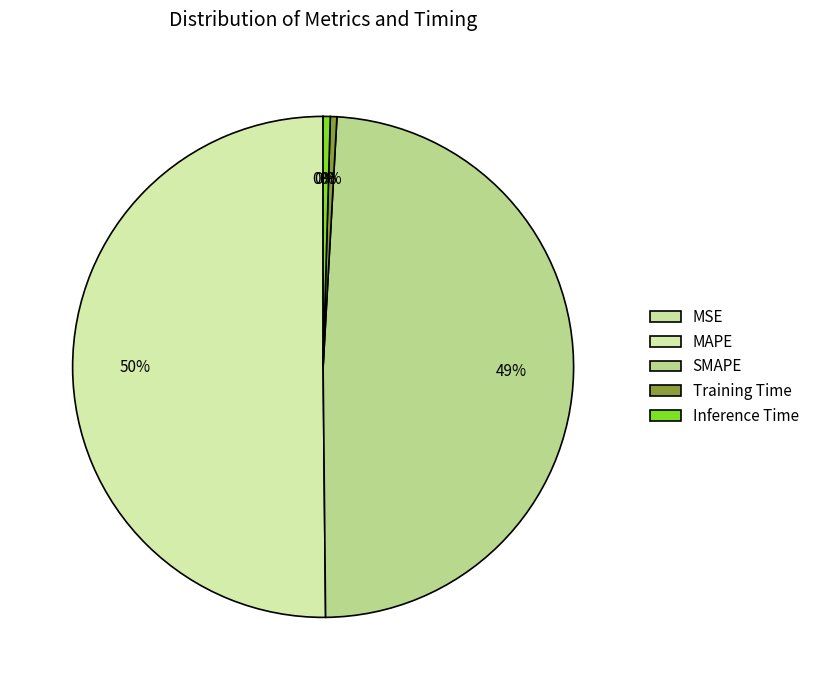

Is it true that Inference Time is 7% of the pie?

False